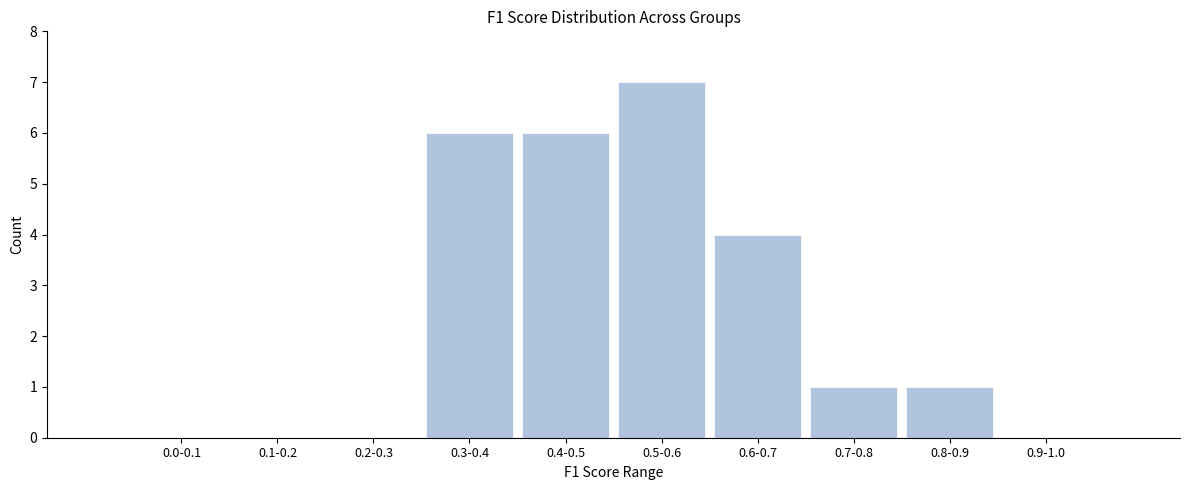

Reading left to right, extract all data points from this chart.

0.0-0.1=0	0.1-0.2=0	0.2-0.3=0	0.3-0.4=6	0.4-0.5=6	0.5-0.6=7	0.6-0.7=4	0.7-0.8=1	0.8-0.9=1	0.9-1.0=0